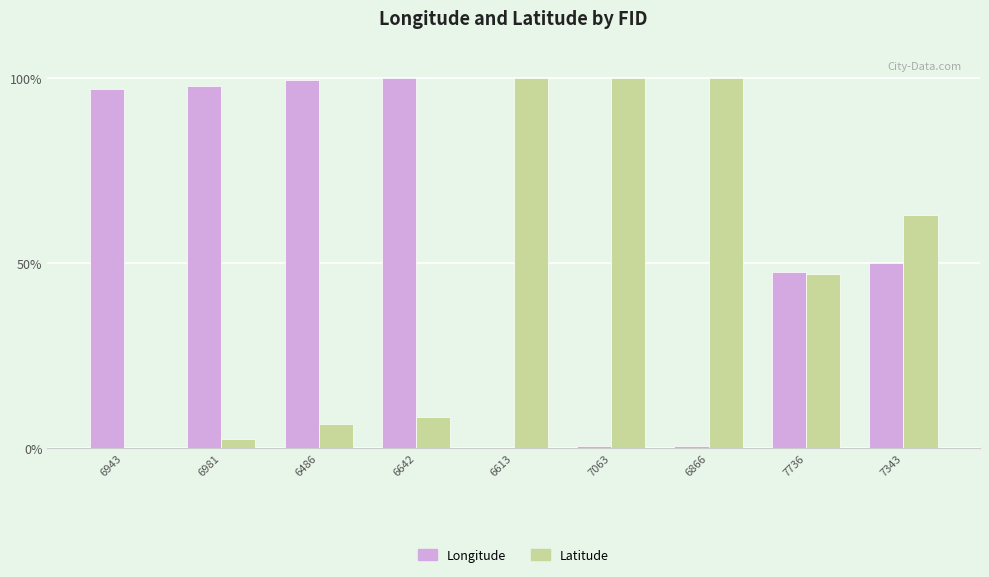

What is the total value across all series at 6943?

97.0